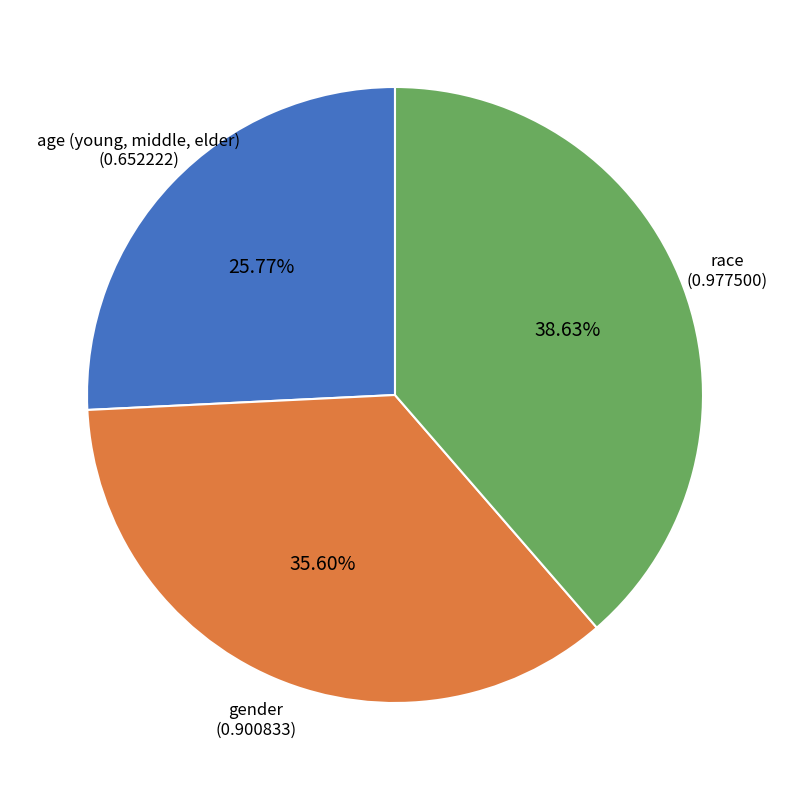

Does any single category account for the majority?

No